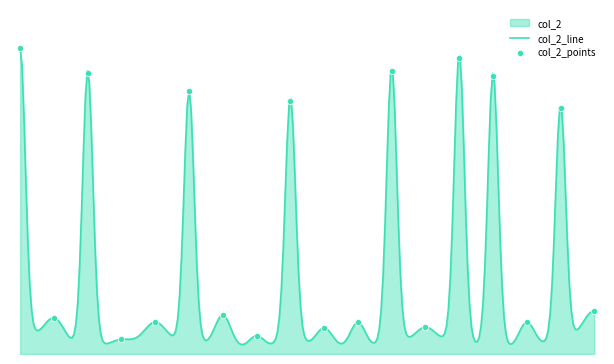

What is the change in value from 2 to 5?

+3